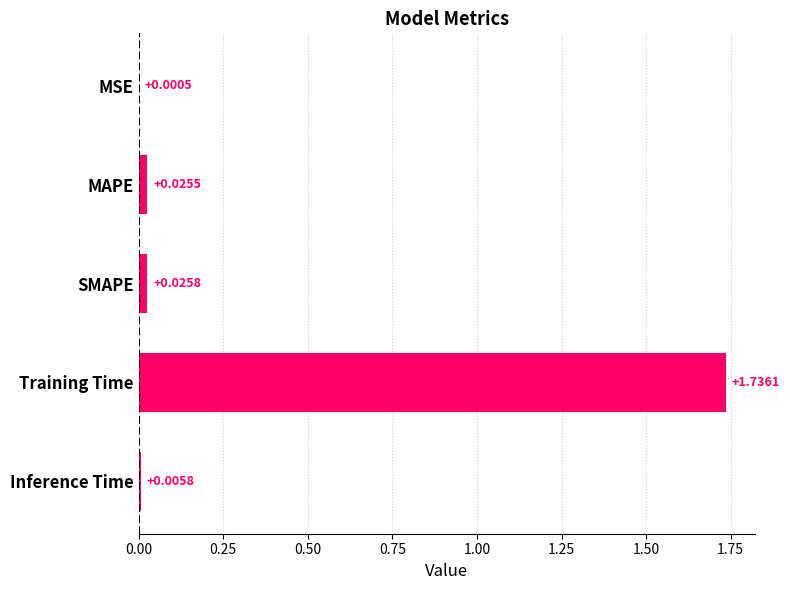

What is the change in value from SMAPE to Training Time?

+1.7